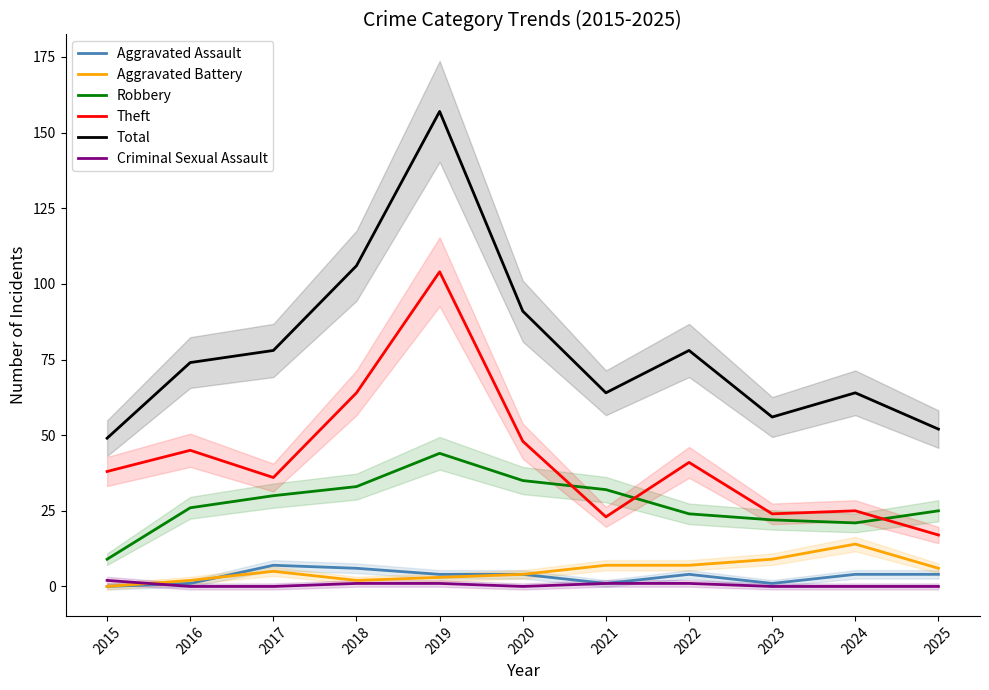

The value of Aggravated Battery at 2015 is 0. True or false?

True